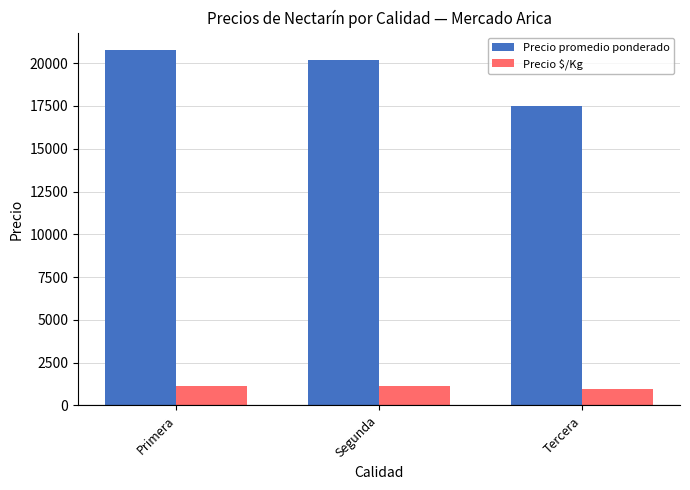

What is the approximate value of Precio promedio ponderado at Primera?

20750